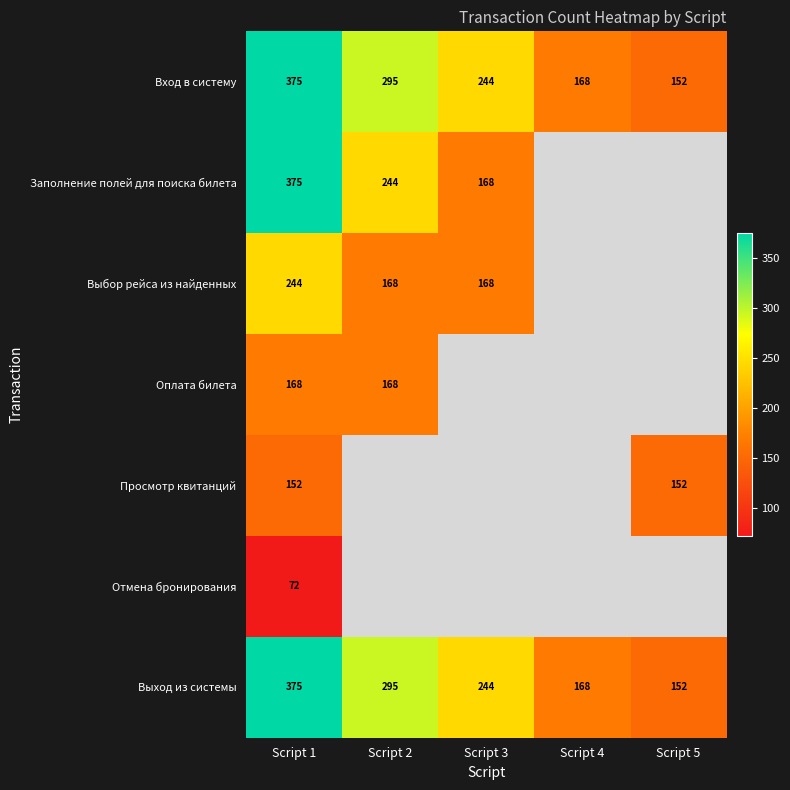

What is the minimum value shown in the chart?

72.0